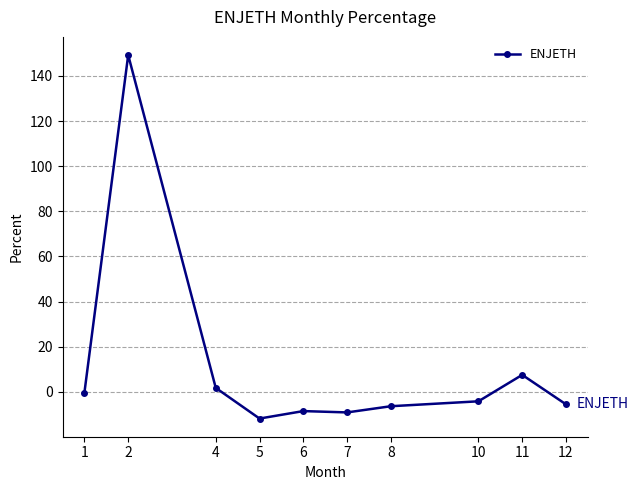

What is the value of the 1st point from the left?

-0.3